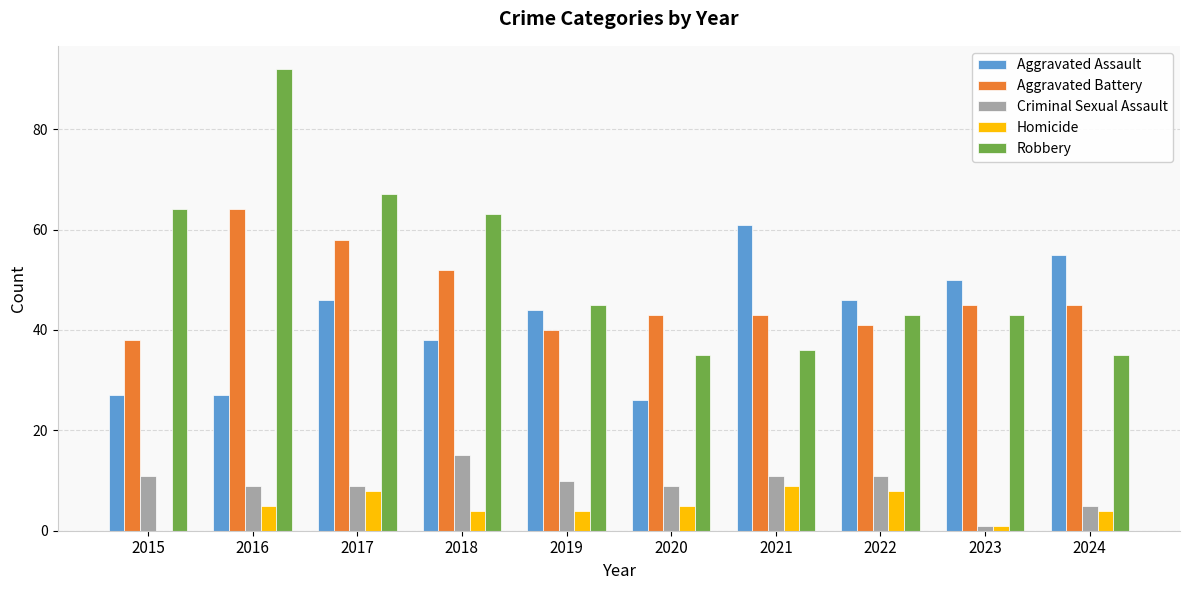

Count the number of categories in the chart.

10